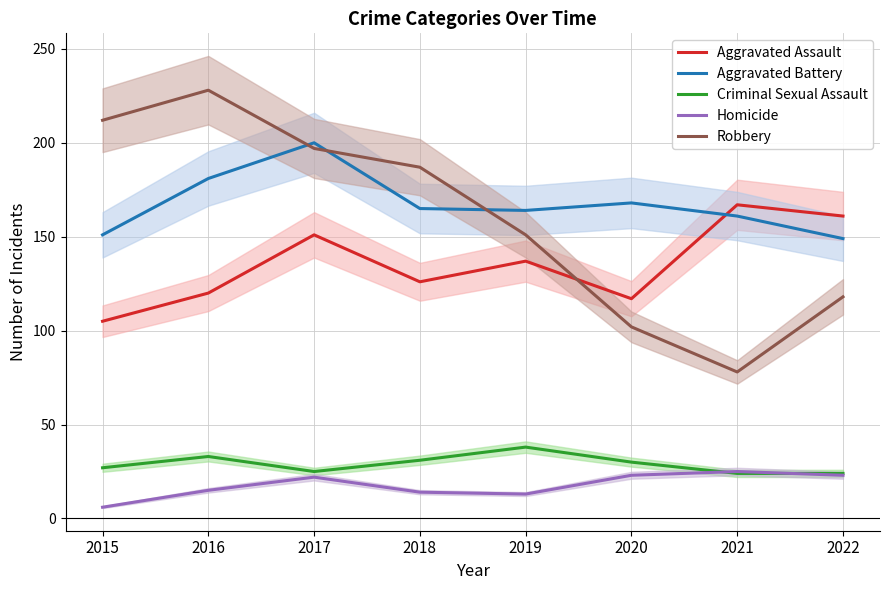

What is the value of the Aggravated Battery point at the 3rd from the left?

200